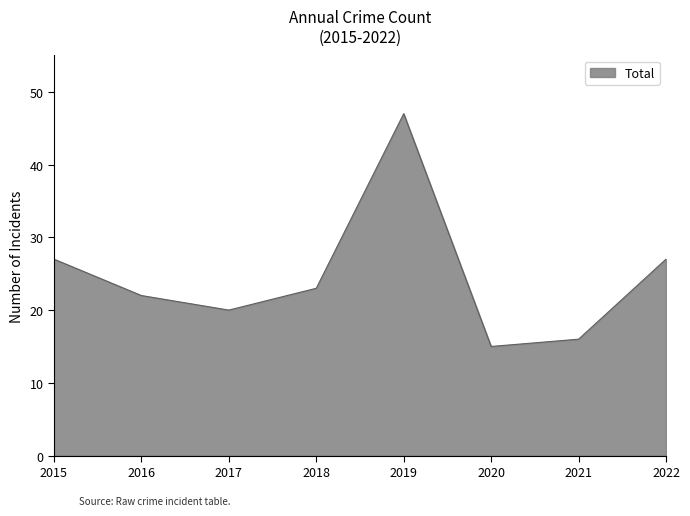

What is the difference between the values at 2015 and 2017?

7